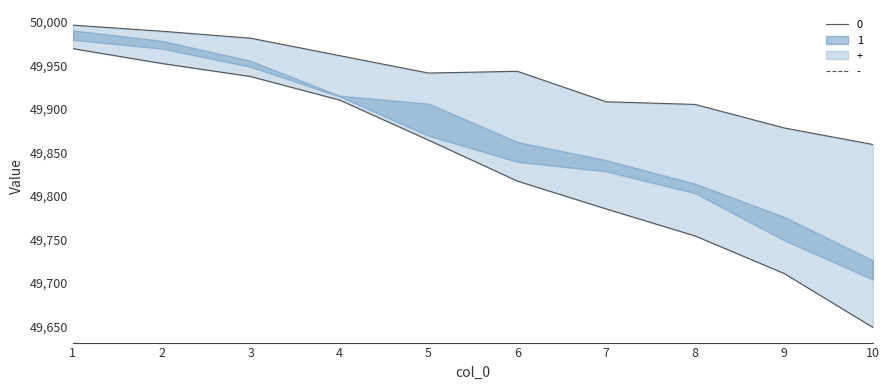

Which label corresponds to the largest value in the chart?

1